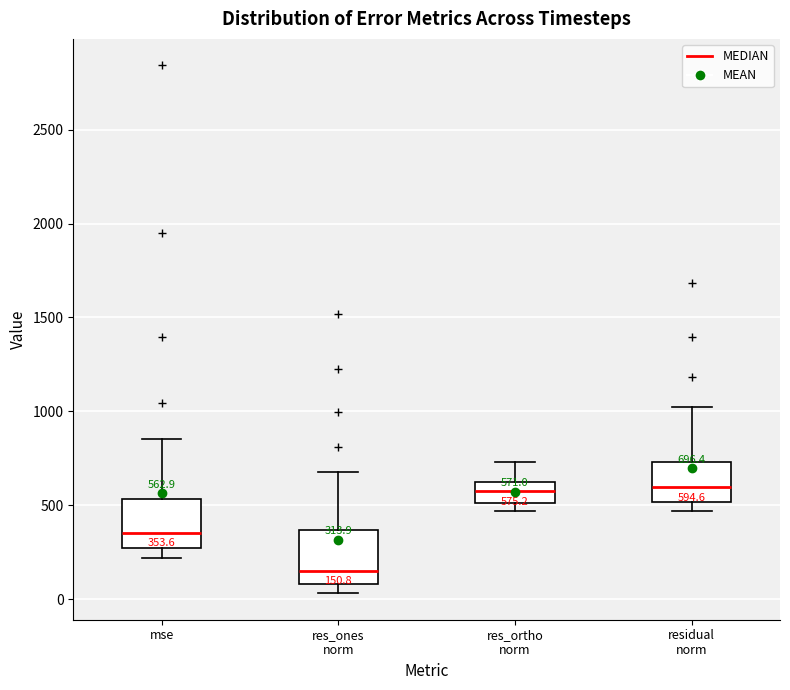

Which box has the lowest median line?

res_ones norm